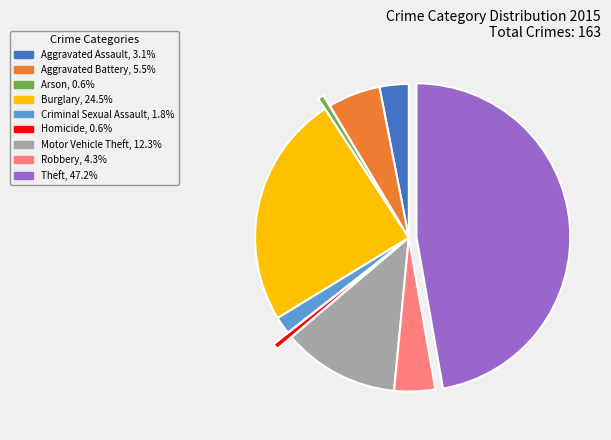

Count the number of slices in the pie.

9